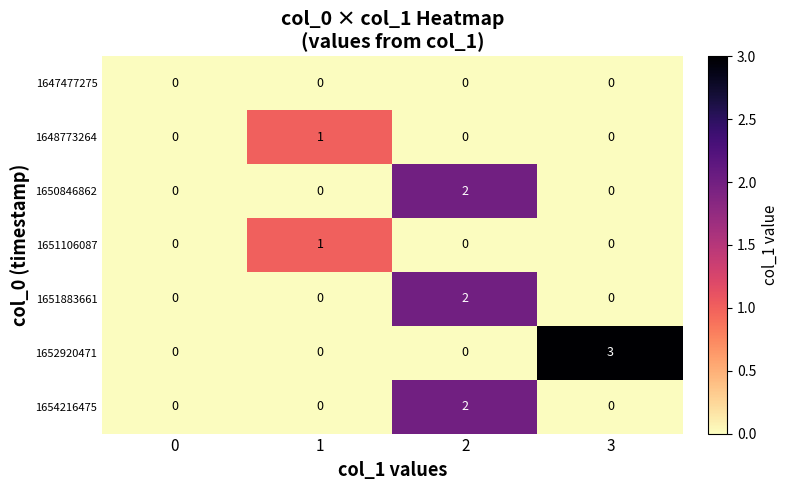

Which series has the widest spread of values?

1652920471